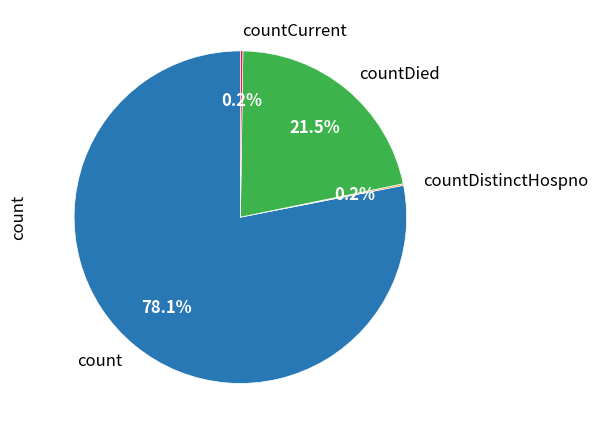

Is there a majority slice in this chart?

Yes